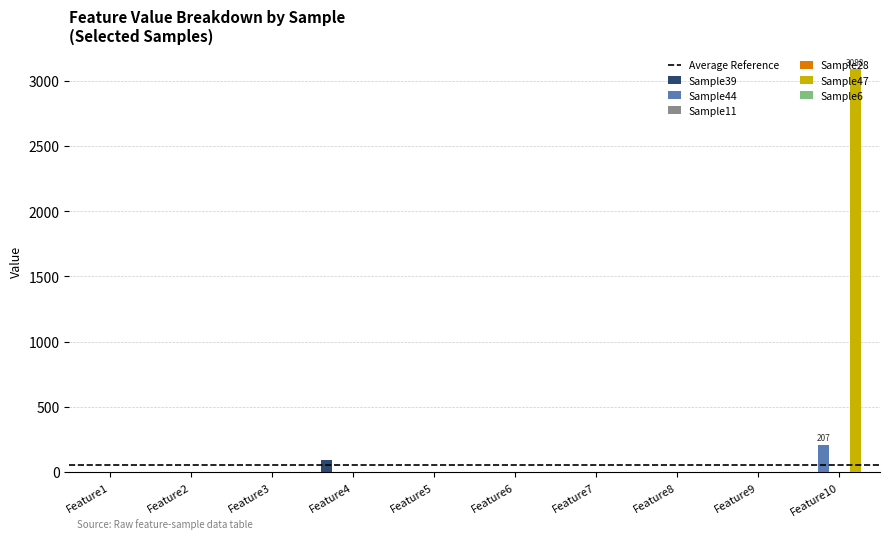

Are the bars horizontal?

No